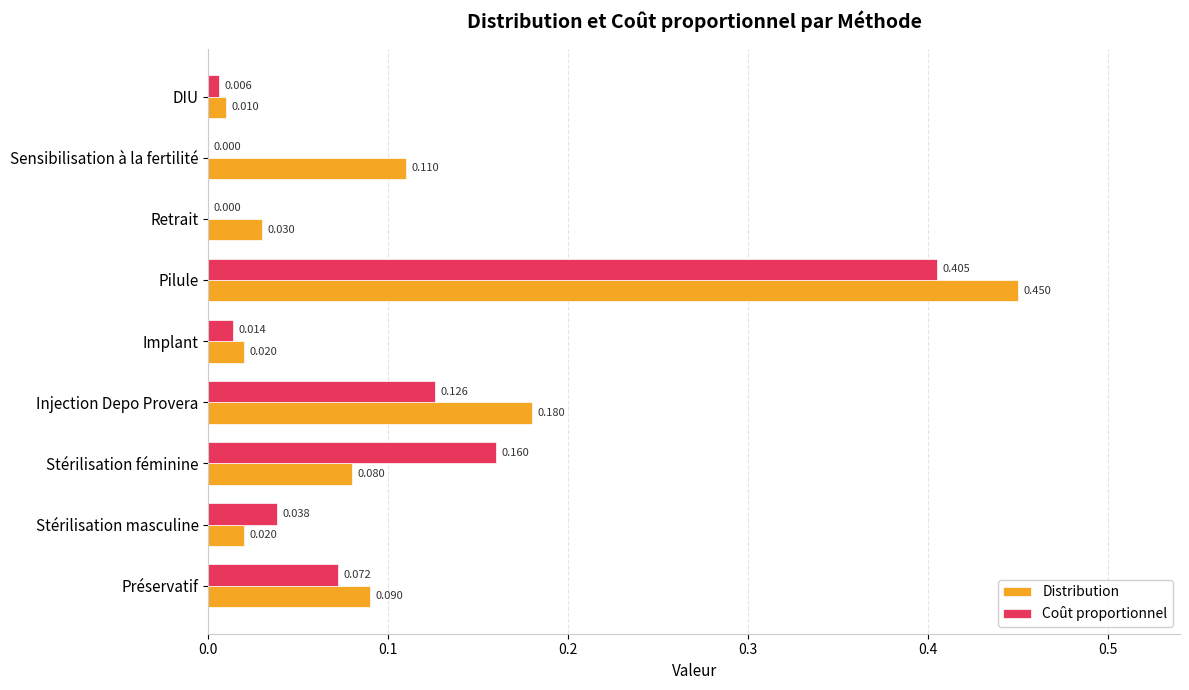

Which series changed the most between Stérilisation masculine and Sensibilisation à la fertilité?

Distribution